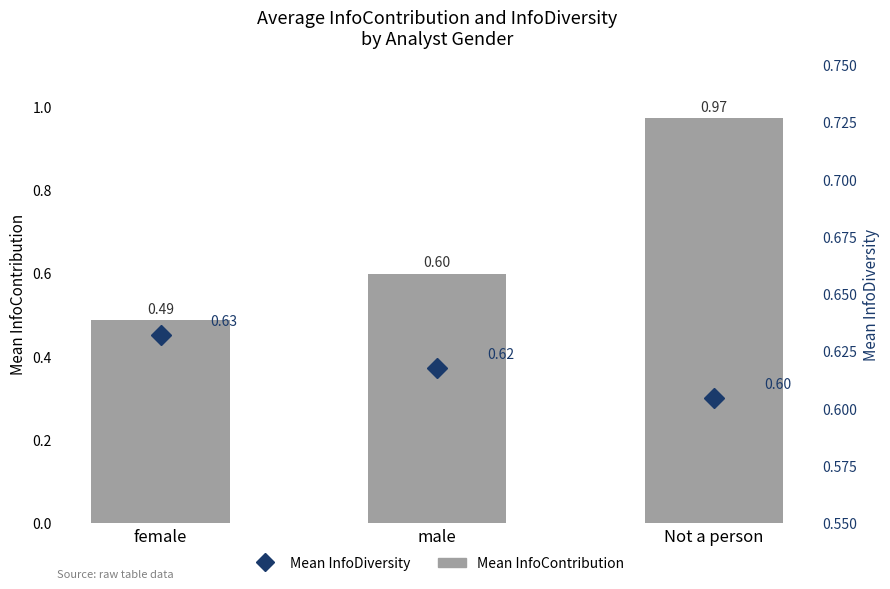

Which series has the largest range (max minus min)?

Mean InfoContribution